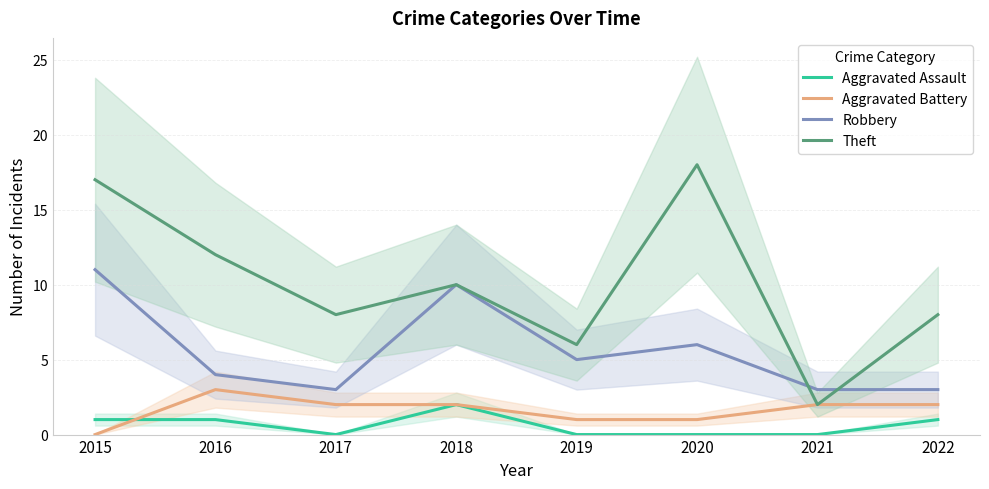

What is the sum of the Theft values at 2016 and 2022?

20